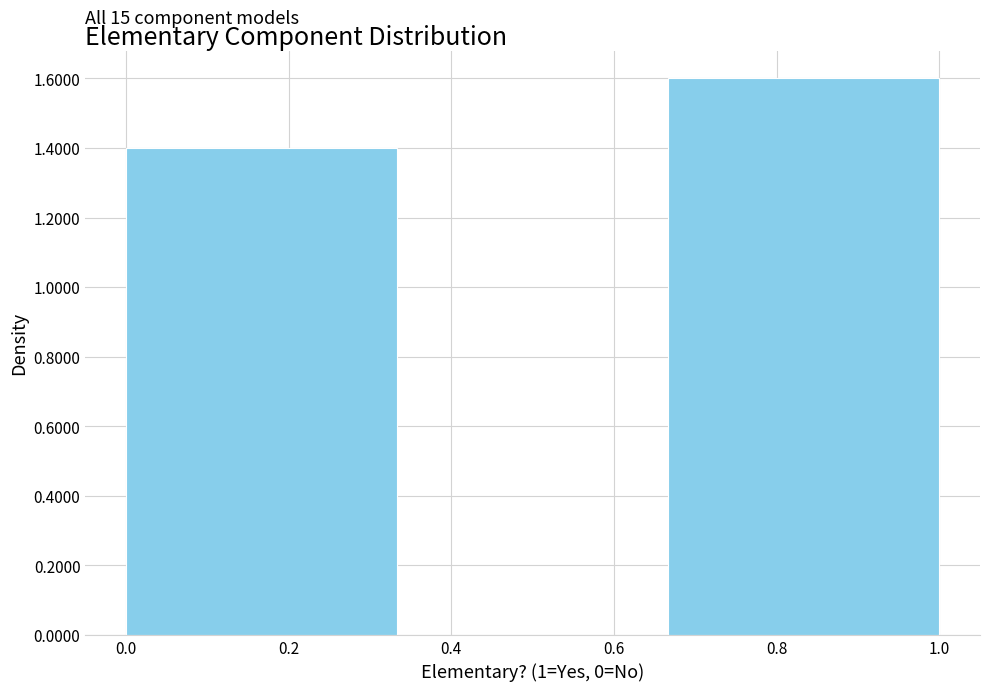

Which range on the x-axis has the tallest bar?

0.66 to 1.00